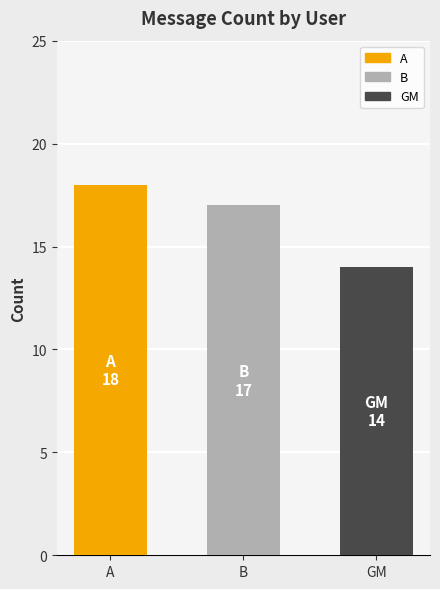

Reading left to right, extract all data points from this chart.

18	17	14